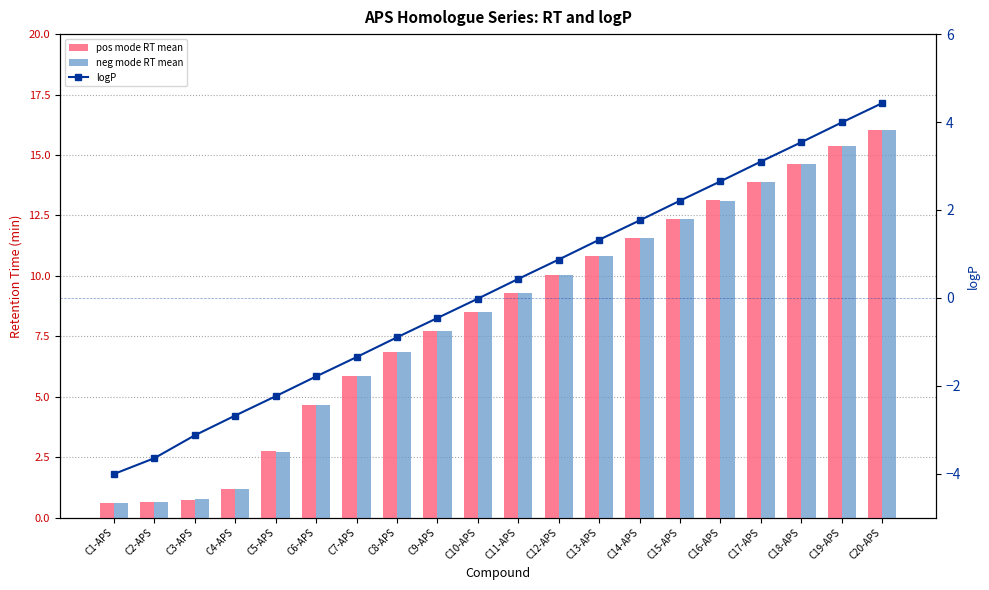

The value of pos mode RT mean at C17-APS is 8.8. True or false?

False